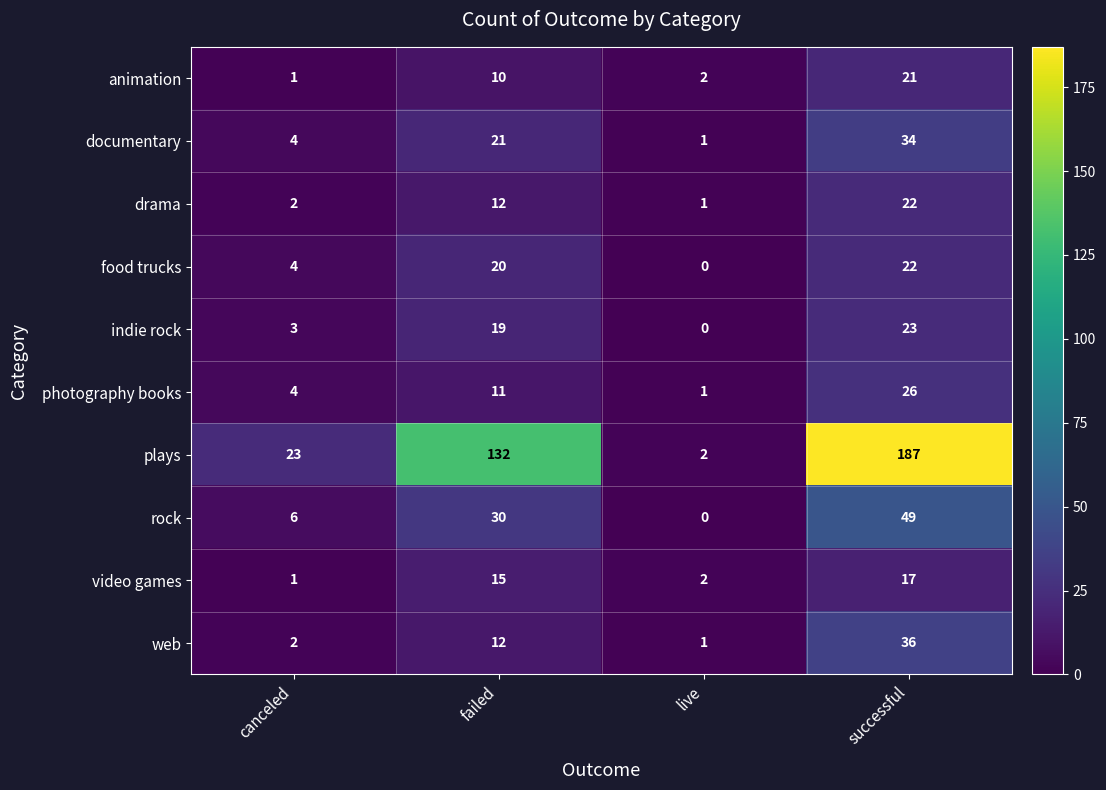

Which series changed the most between canceled and successful?

plays